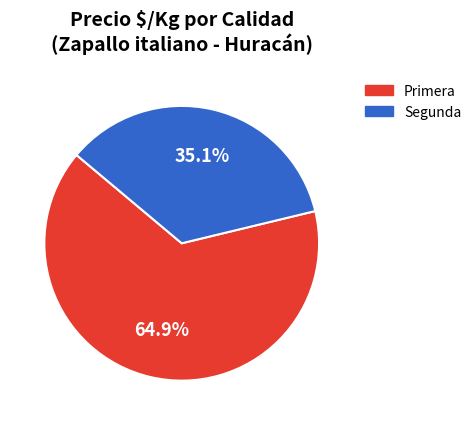

Which slice is the largest?

Primera